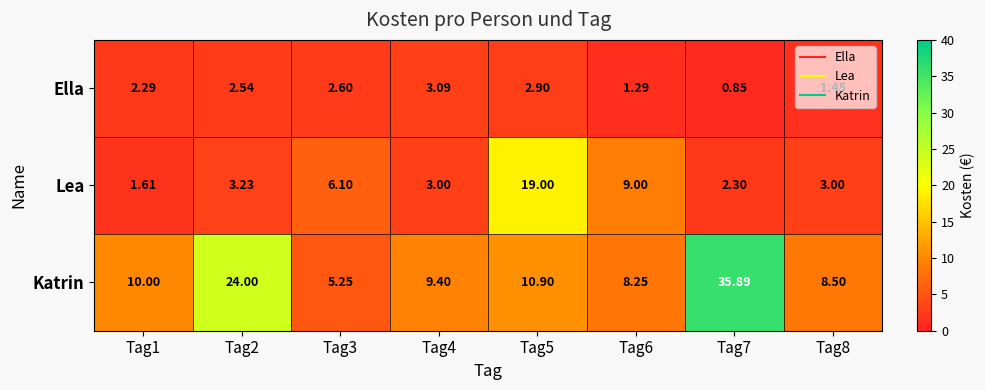

List the series in order of their peak value, highest first.

Katrin, Lea, Ella